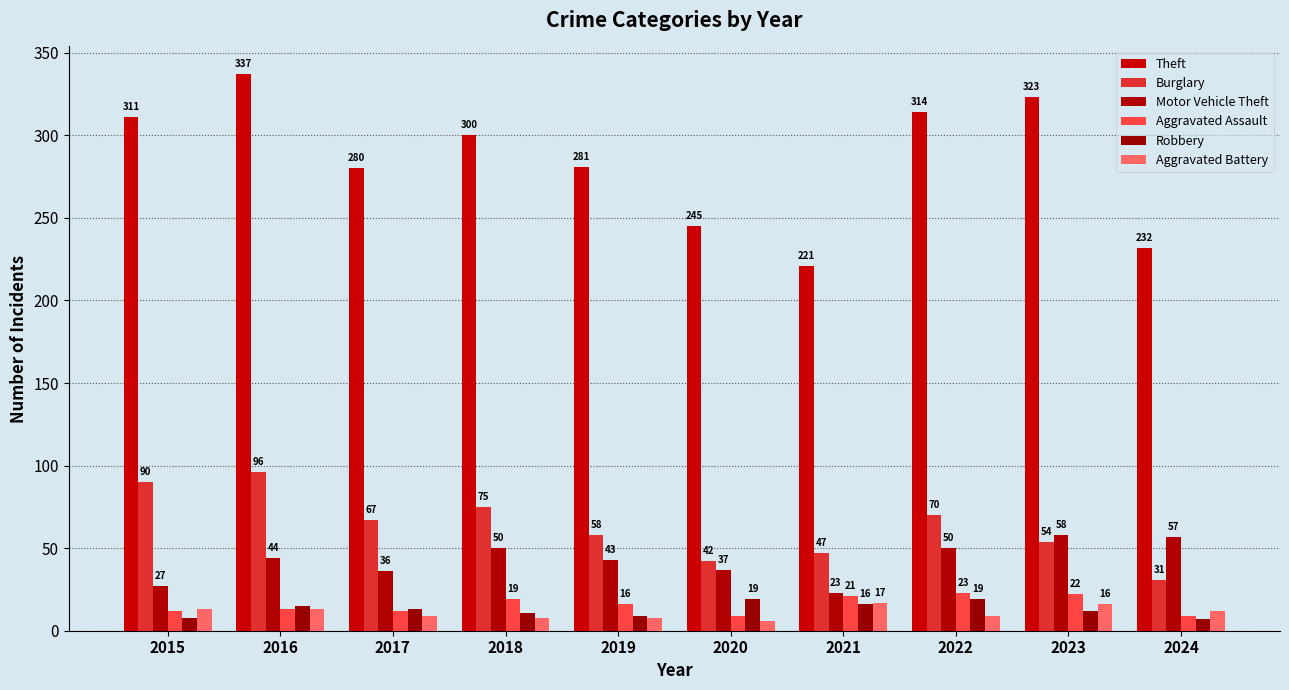

What is the value of the Burglary bar at the 1st from the left?

90